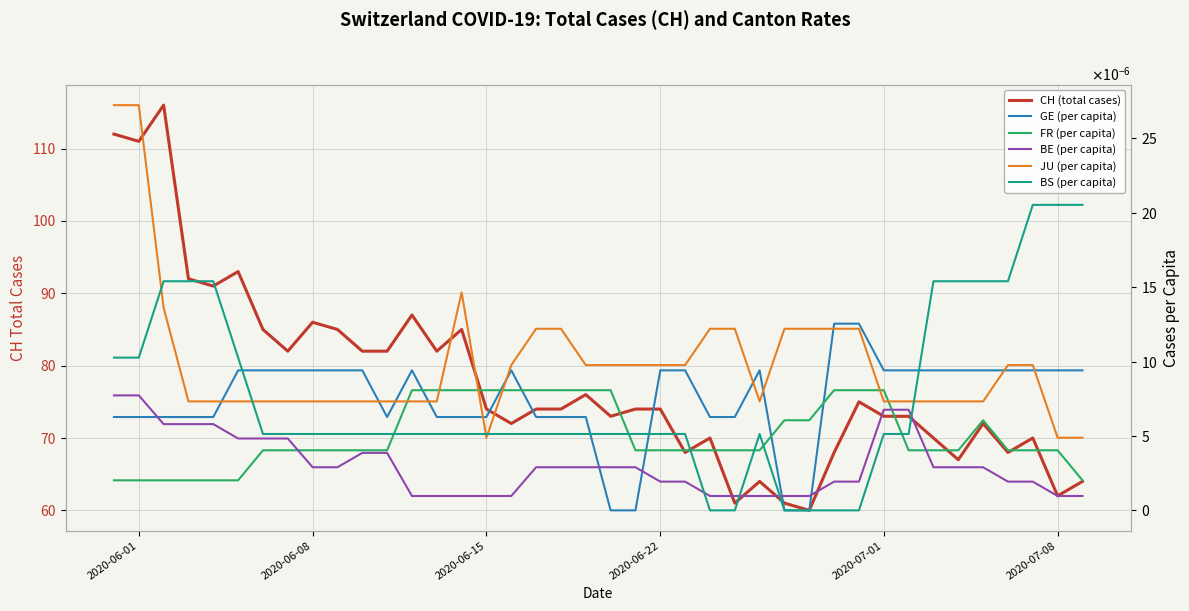

At how many categories does at least one series exceed 85?

8